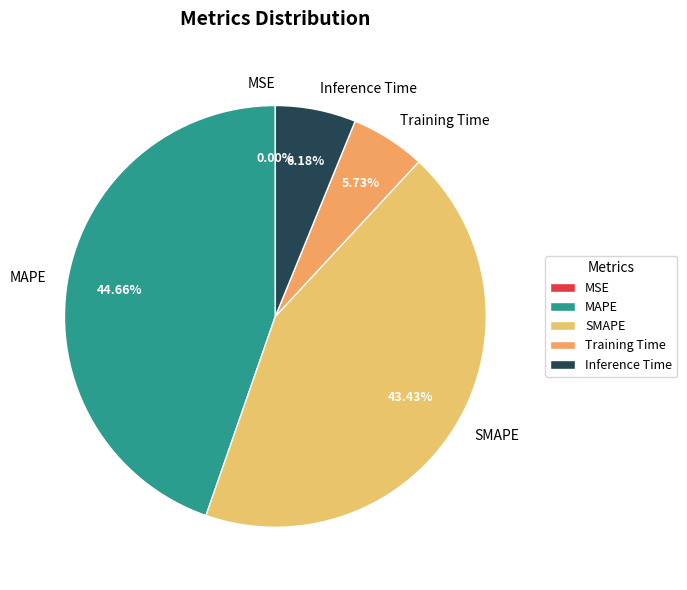

Which slice is the largest?

MAPE